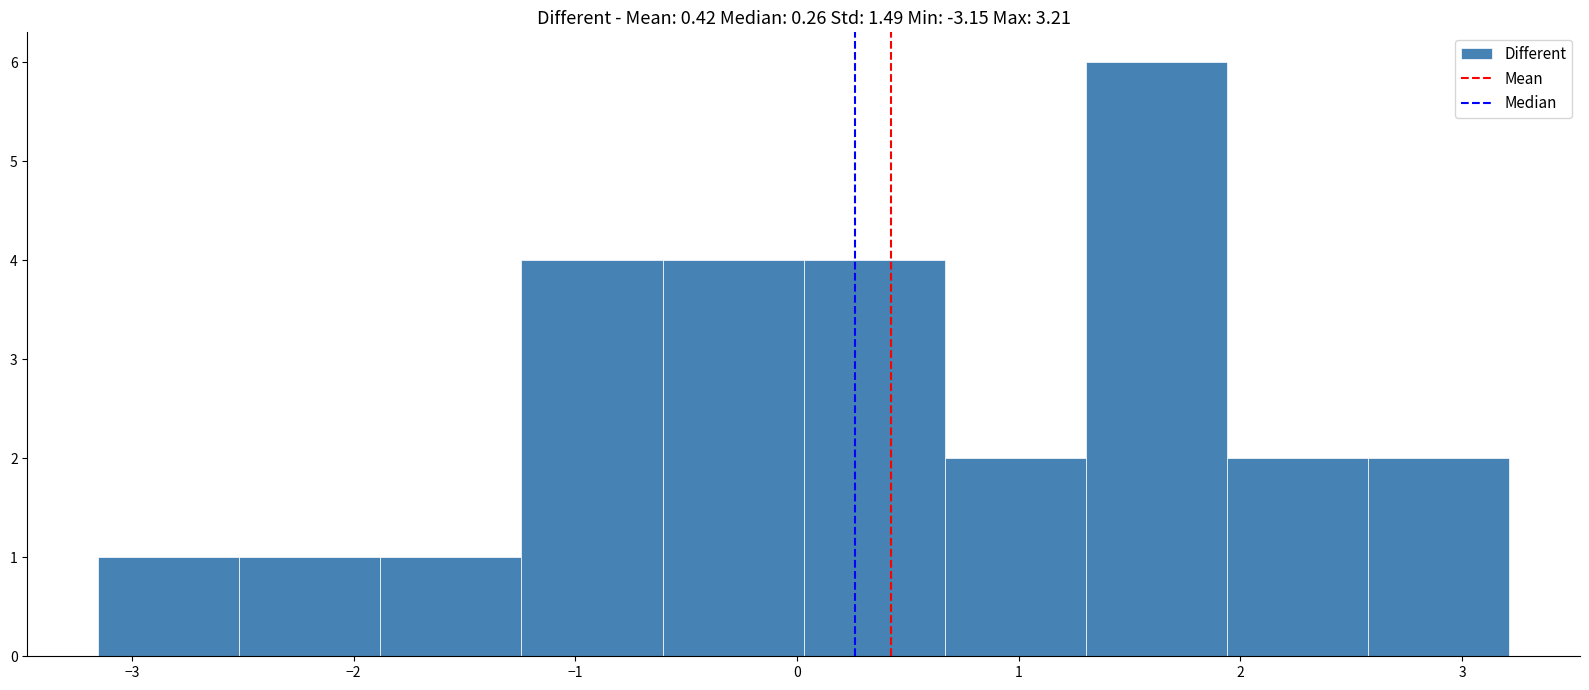

Reading left to right, list every bar in this chart as the range it spans on the x-axis followed by its height. Neither the bar edges nor the heights are printed on the chart, so give them approximately, as read against the axes.

-3.2 to -2.5: 1
-2.5 to -1.9: 1
-1.9 to -1.2: 1
-1.2 to -0.6: 4
-0.6 to 0.0: 4
0.0 to 0.7: 4
0.7 to 1.3: 2
1.3 to 1.9: 6
1.9 to 2.6: 2
2.6 to 3.2: 2